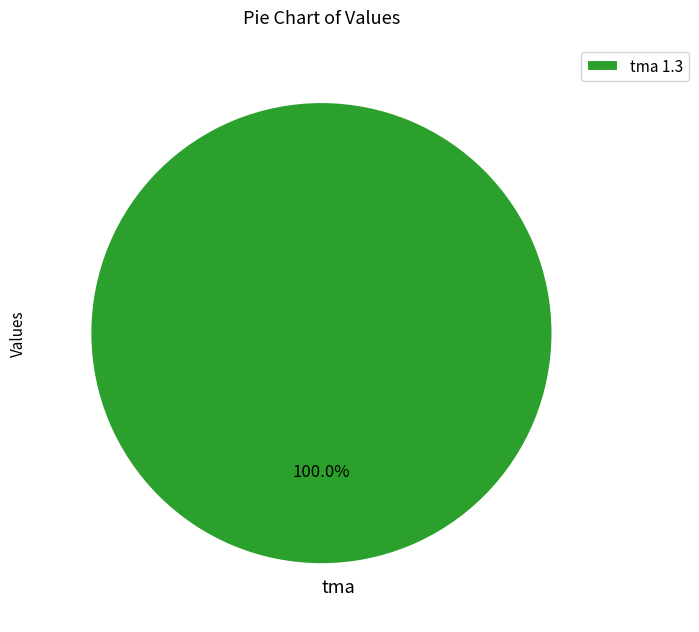

Does tma account for over 50% of the chart?

Yes